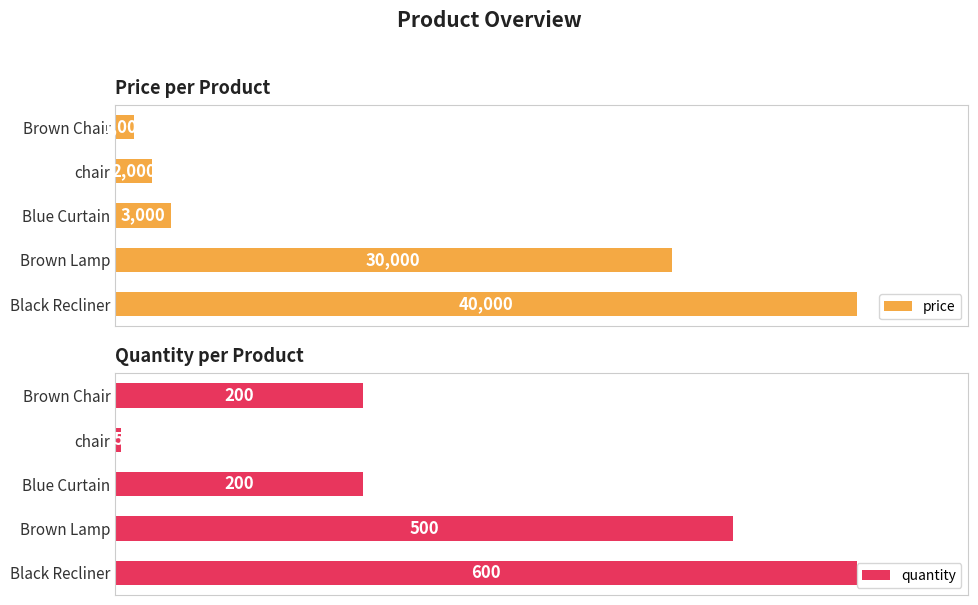

At which label does quantity reach its peak?

Black Recliner